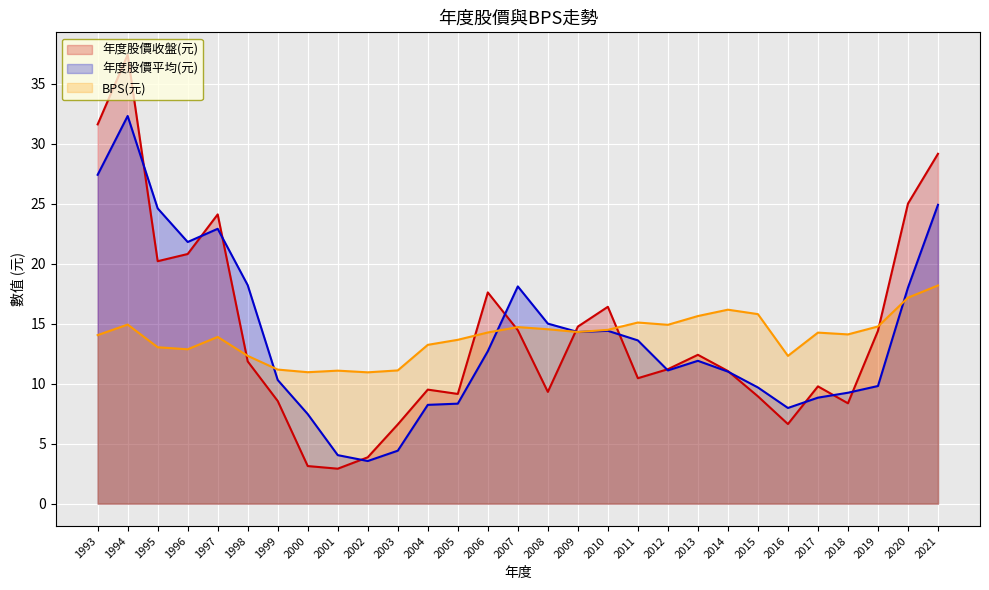

The 年度股價平均(元) series shows 17.0 at 1999. True or false?

False